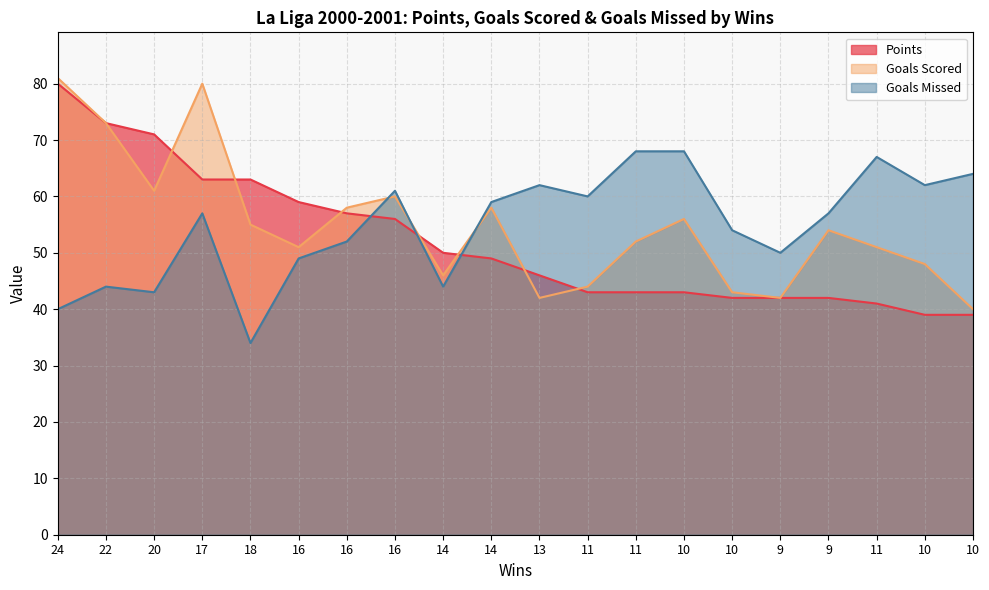

How many series are shown in this chart?

3